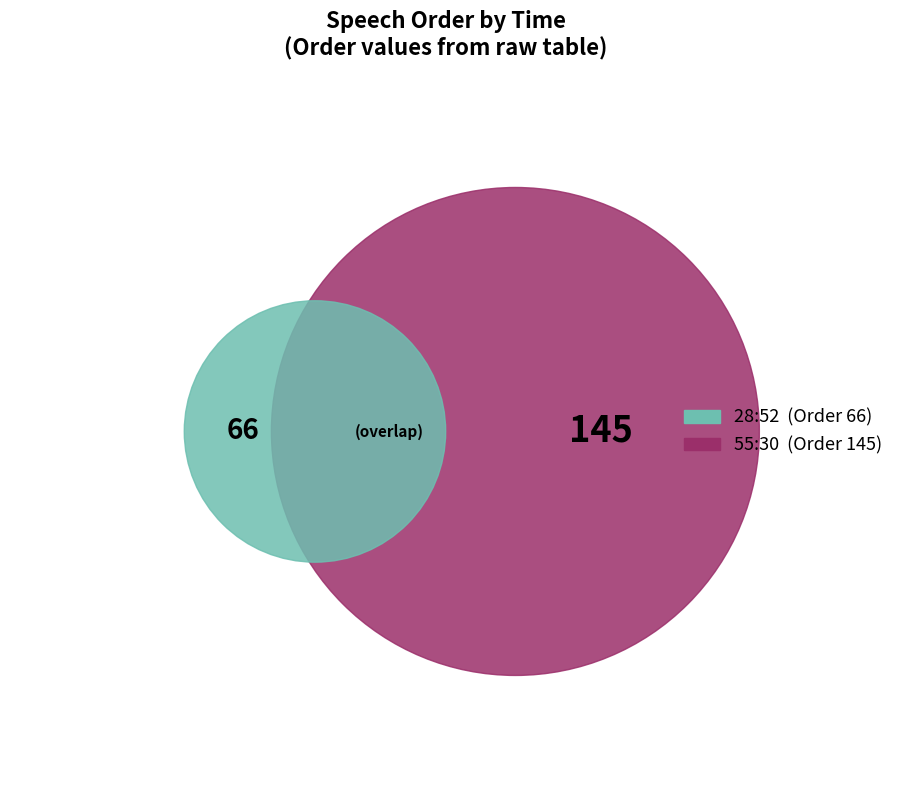

The 55:30 slice represents 69% of the pie. True or false?

True